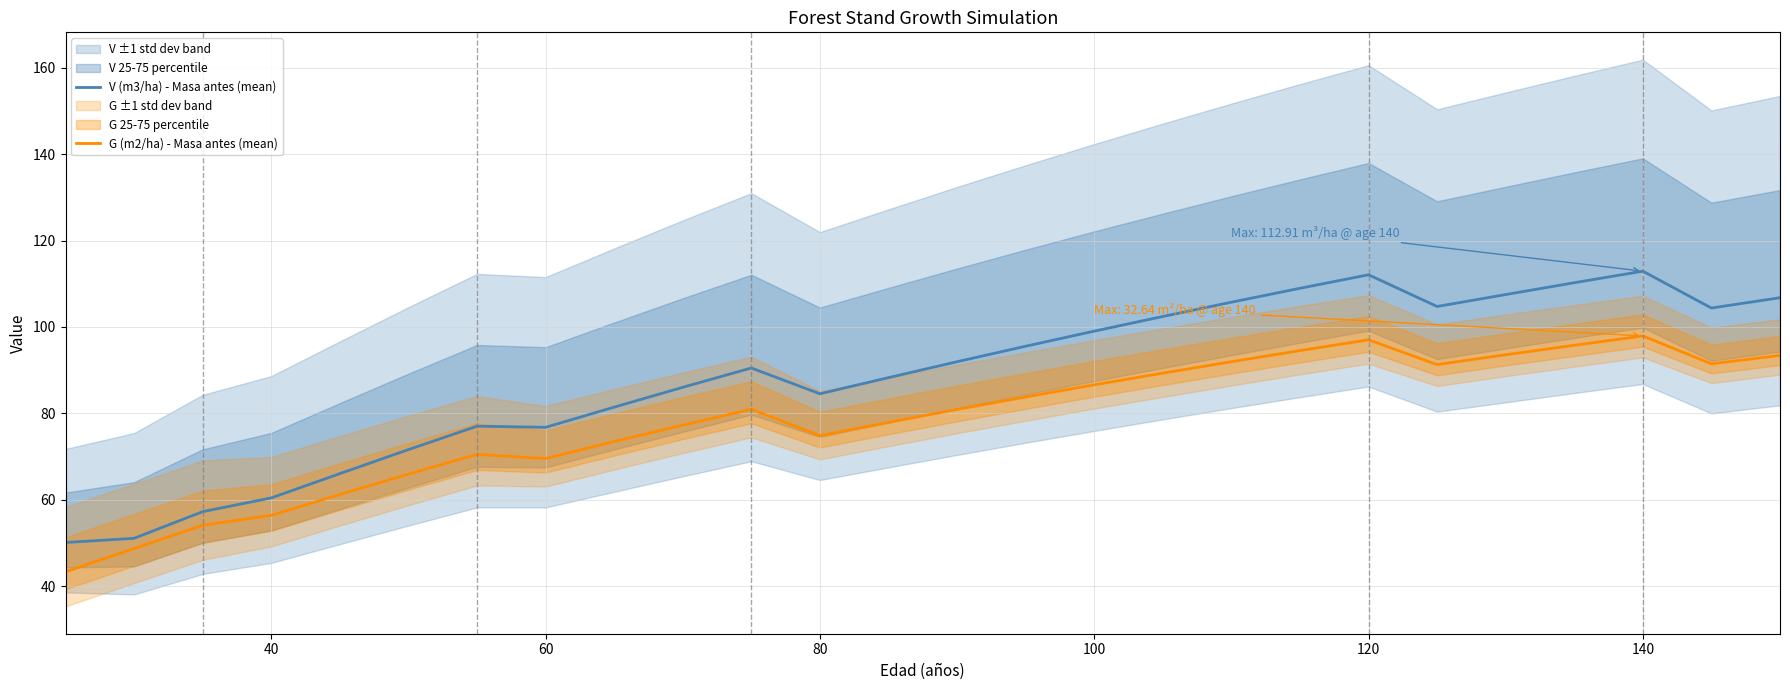

Which series has the largest total across all categories?

V (m3/ha) - Masa antes (mean)